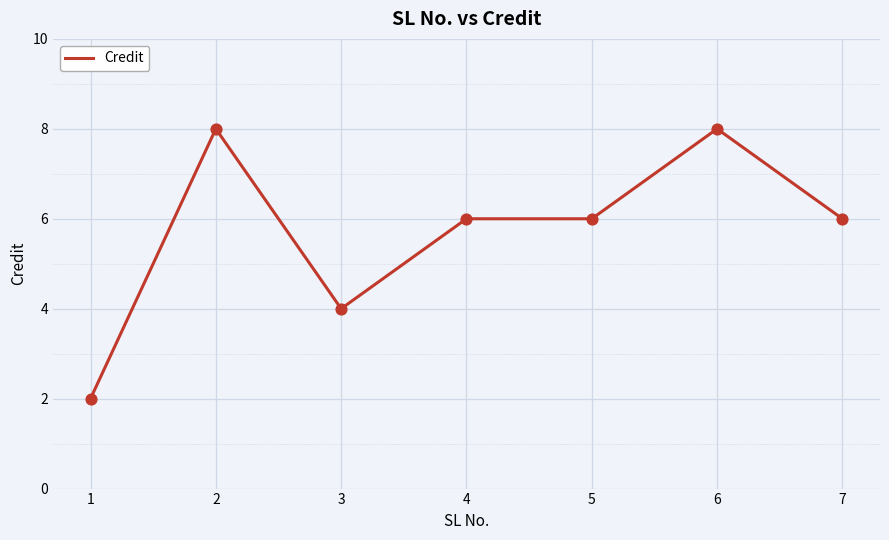

What is the change in value from 5 to 6?

+2